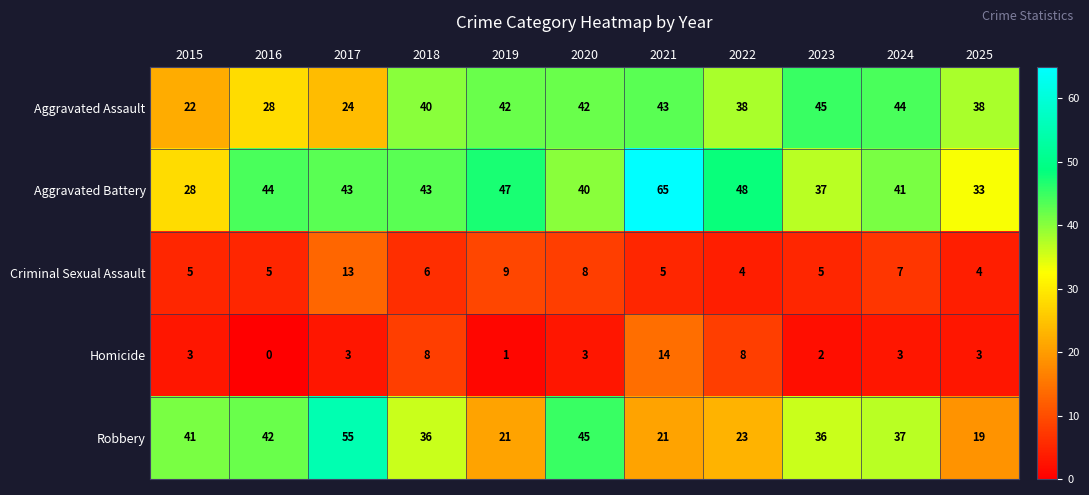

At which category does the chart reach its minimum across all series?

2016